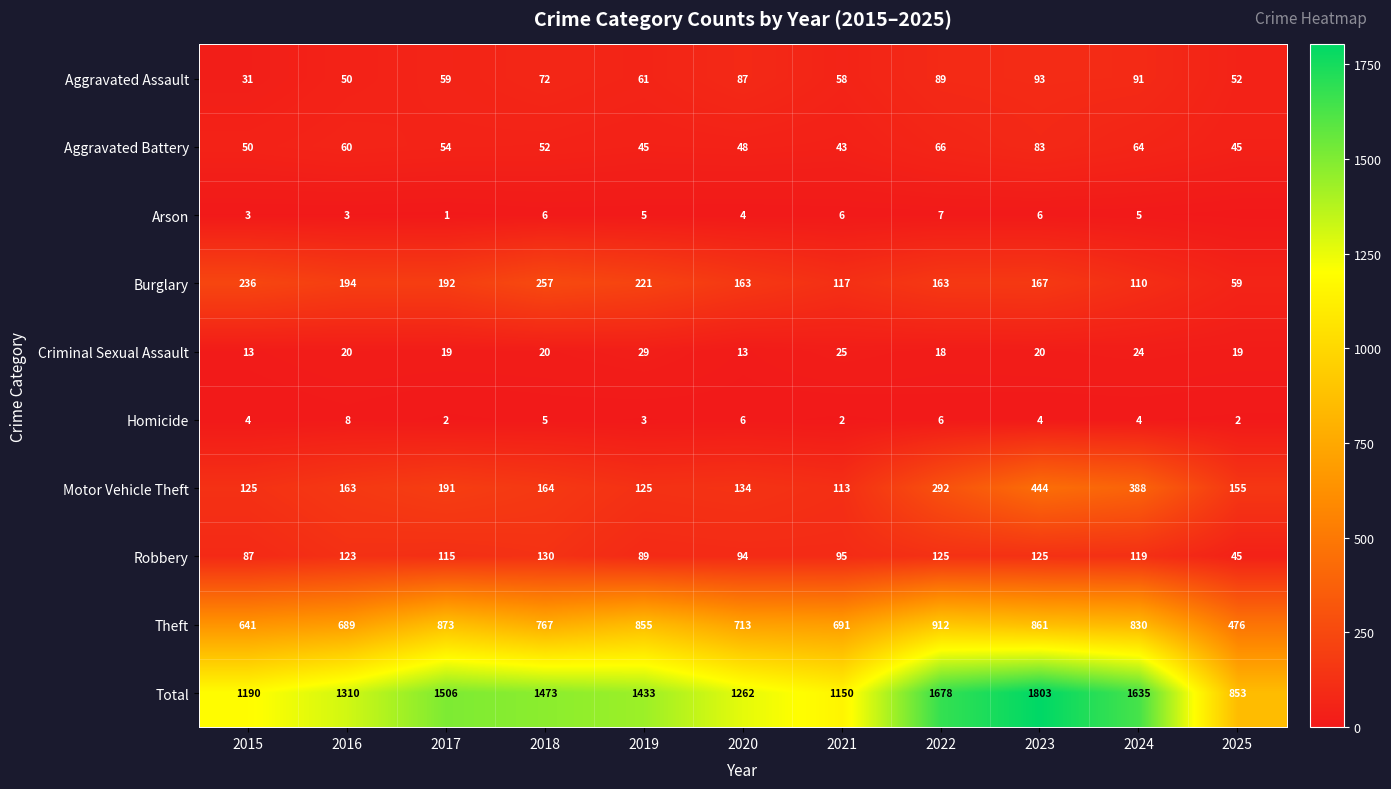

Between 2021 and 2025, which is larger?

2021